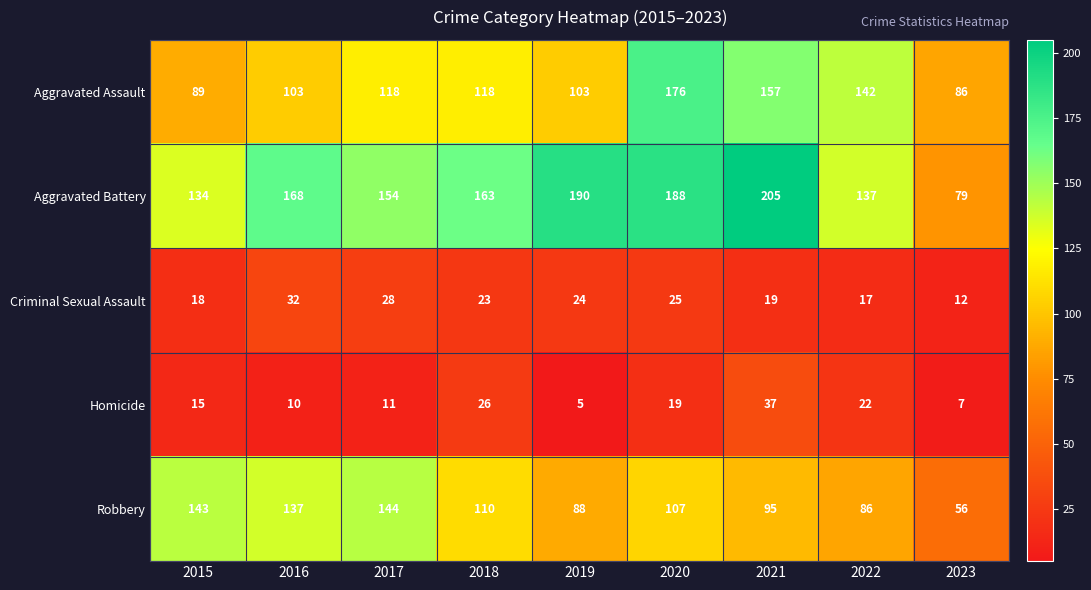

Rank the series at 2020 from highest to lowest value.

Aggravated Battery, Aggravated Assault, Robbery, Criminal Sexual Assault, Homicide